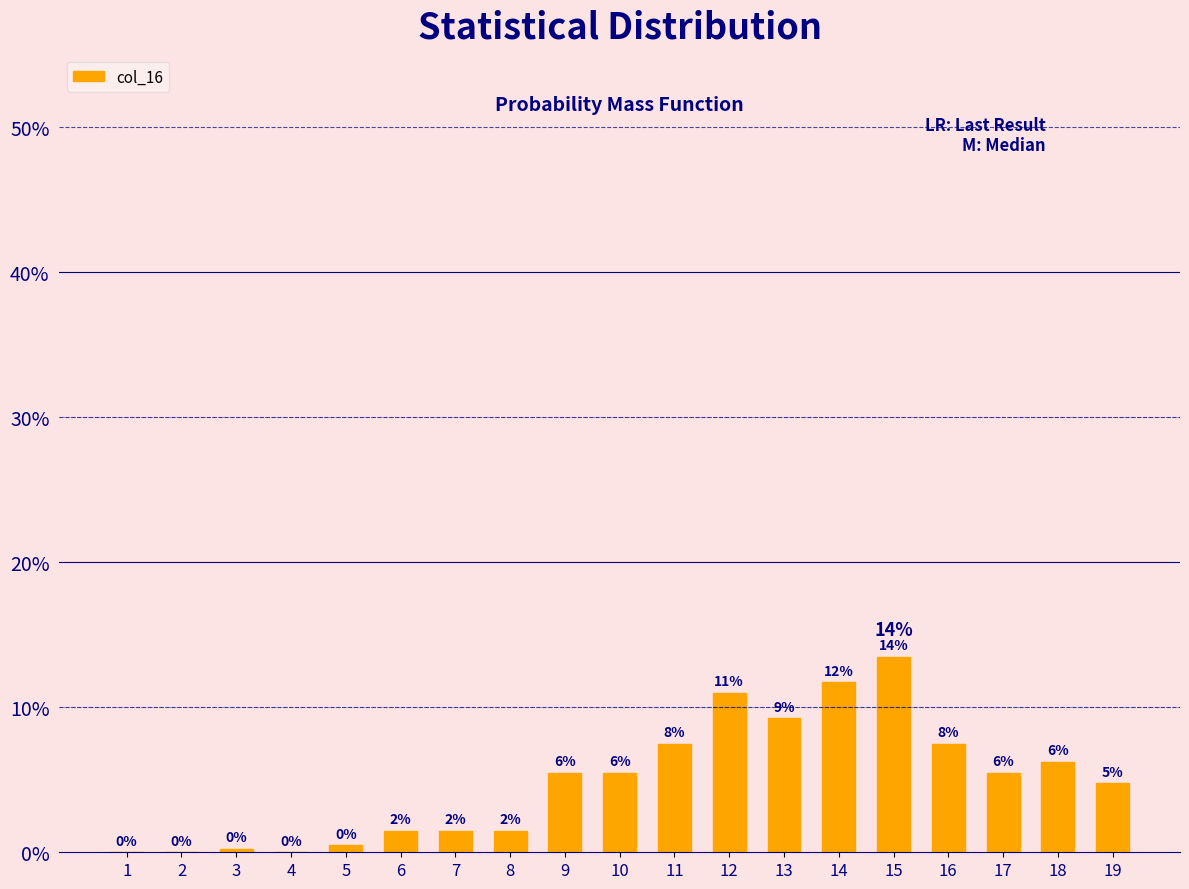

Rank the categories by value from highest to lowest.

15, 14, 12, 13, 11, 16, 18, 9, 10, 17, 19, 6, 7, 8, 5, 3, 1, 2, 4